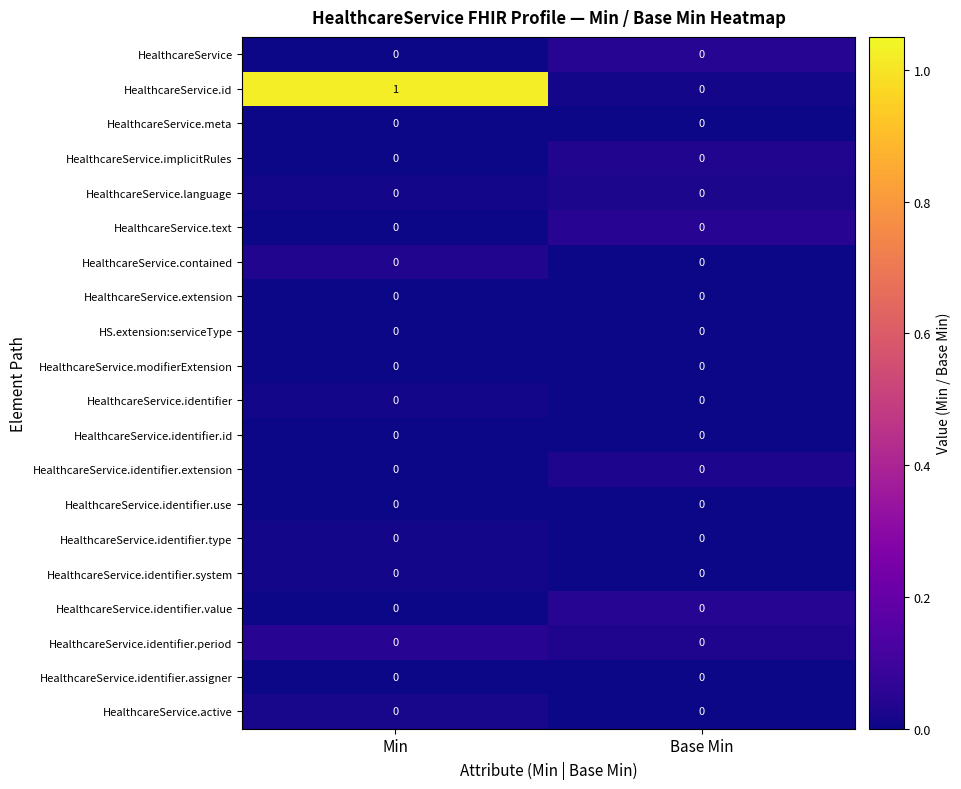

What is the difference between the highest and lowest values at Min?

1